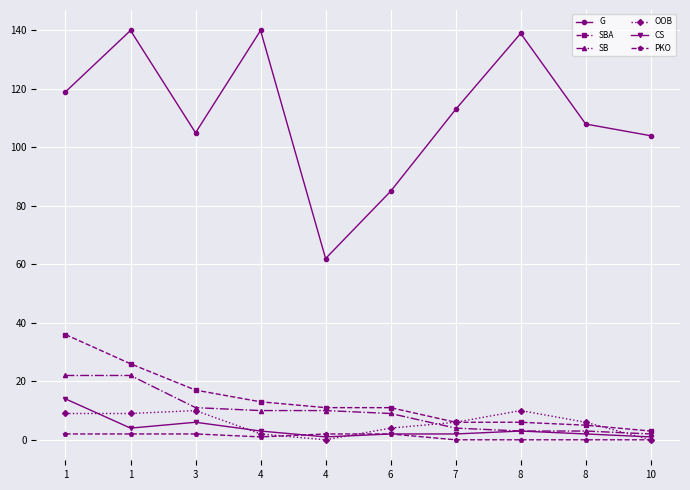

Is the value of PKO at 10 greater than the value of G at 10?

No